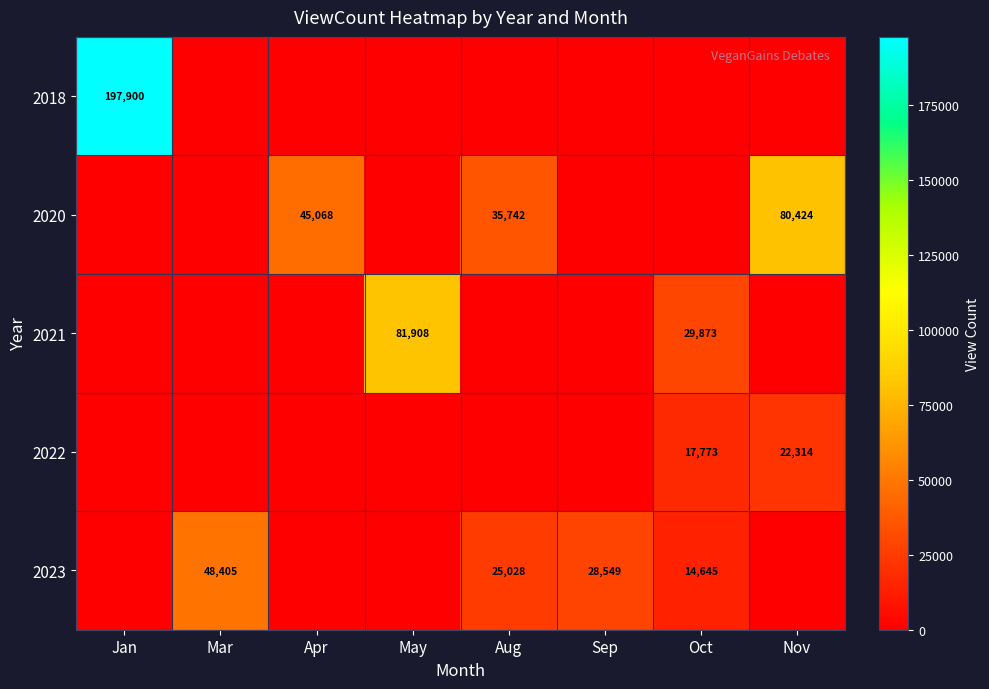

Is it true that 2020 equals 35742 at Aug?

True